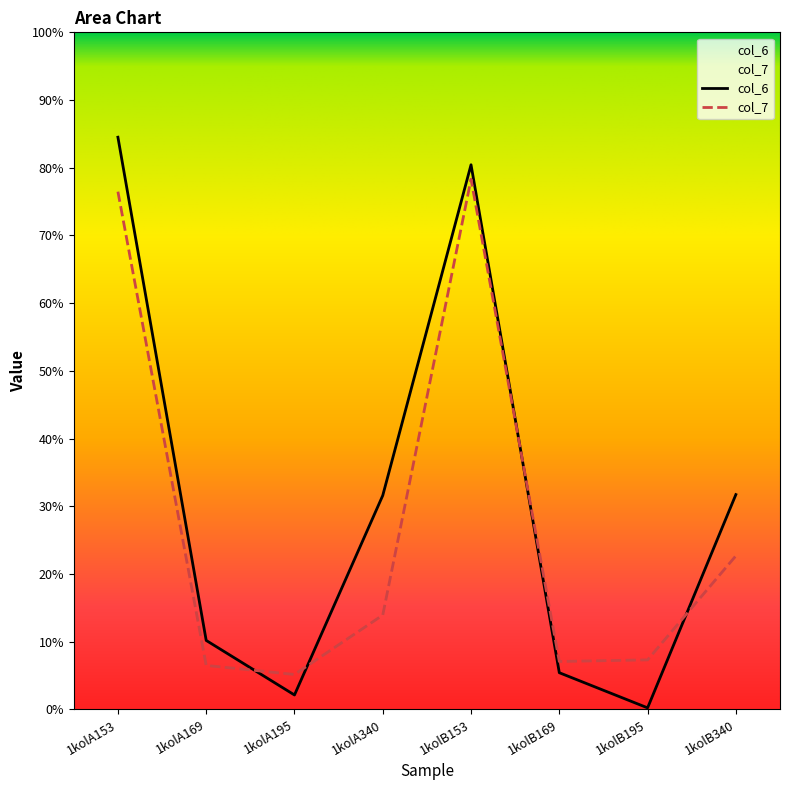

At how many categories does at least one series exceed 18?

4